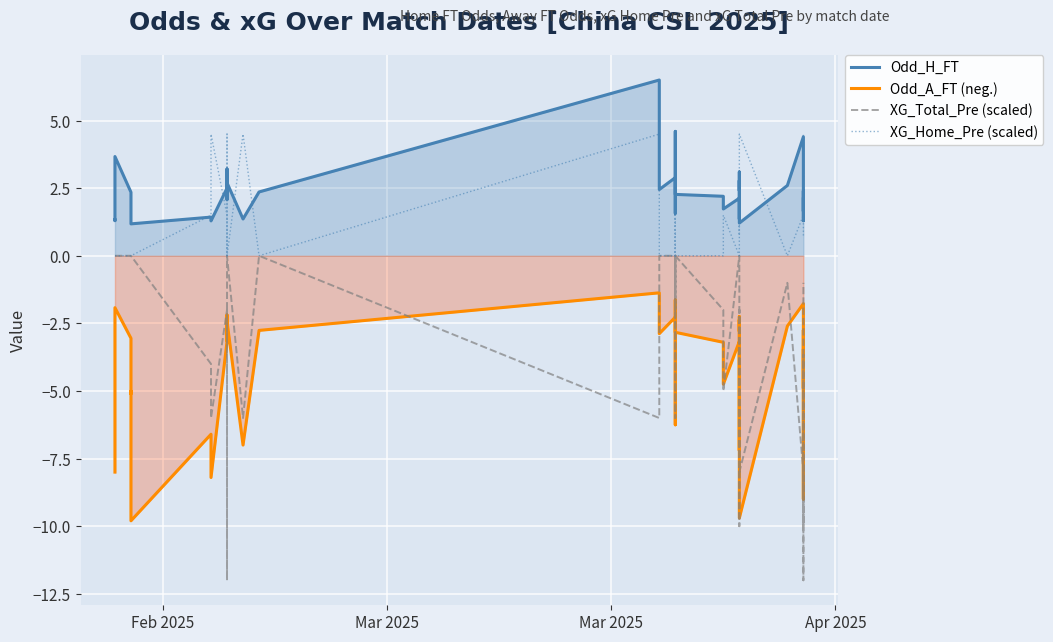

What is the greatest value displayed?

6.5